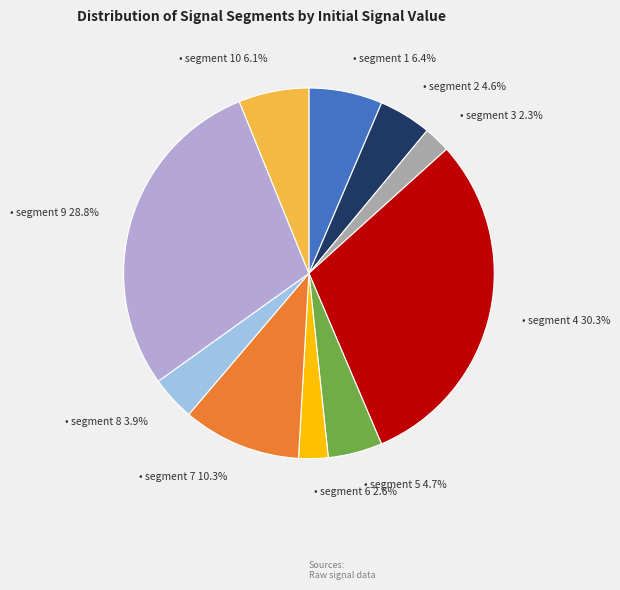

Count the number of slices in the pie.

10